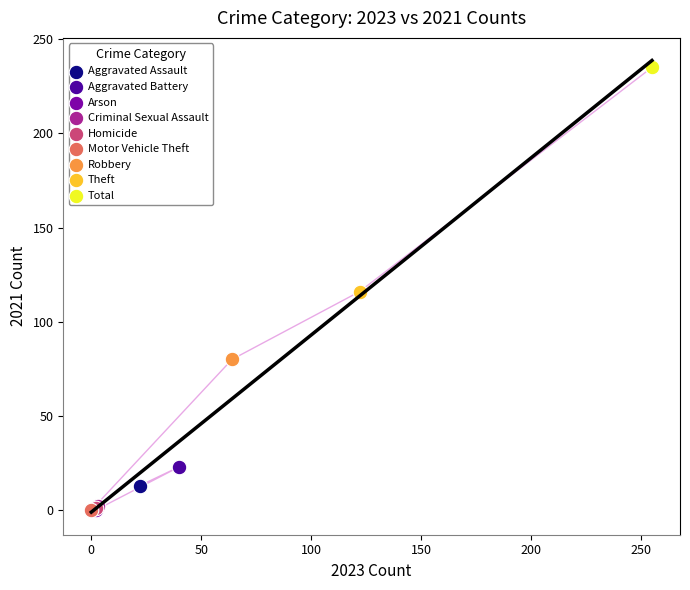

What are all the series names shown in the legend?

Aggravated Assault, Aggravated Battery, Arson, Criminal Sexual Assault, Homicide, Motor Vehicle Theft, Robbery, Theft, Total